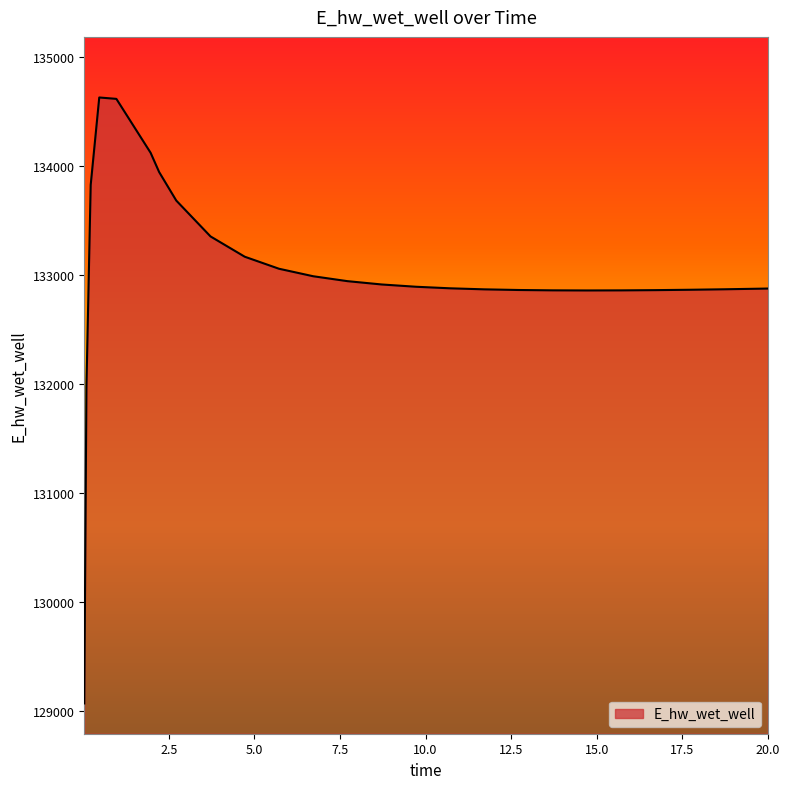

What is the greatest value displayed?

134628.2